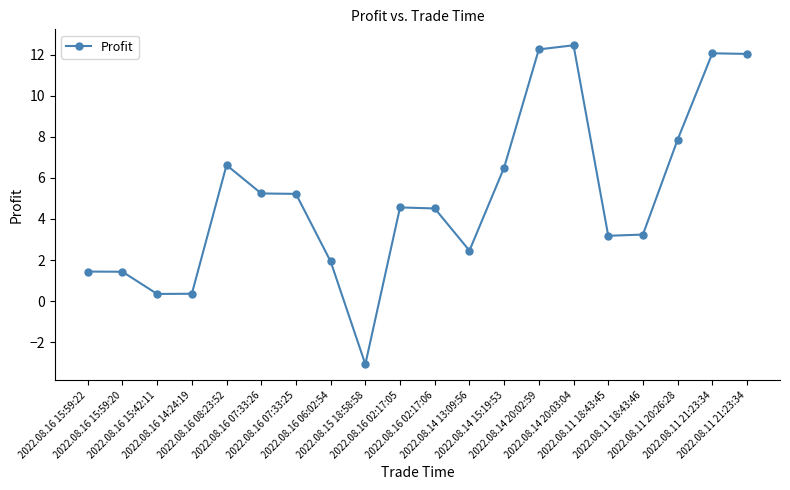

What is the sum of the values at 2022.08.15 18:58:58 and 2022.08.11 21:23:34?

9.0